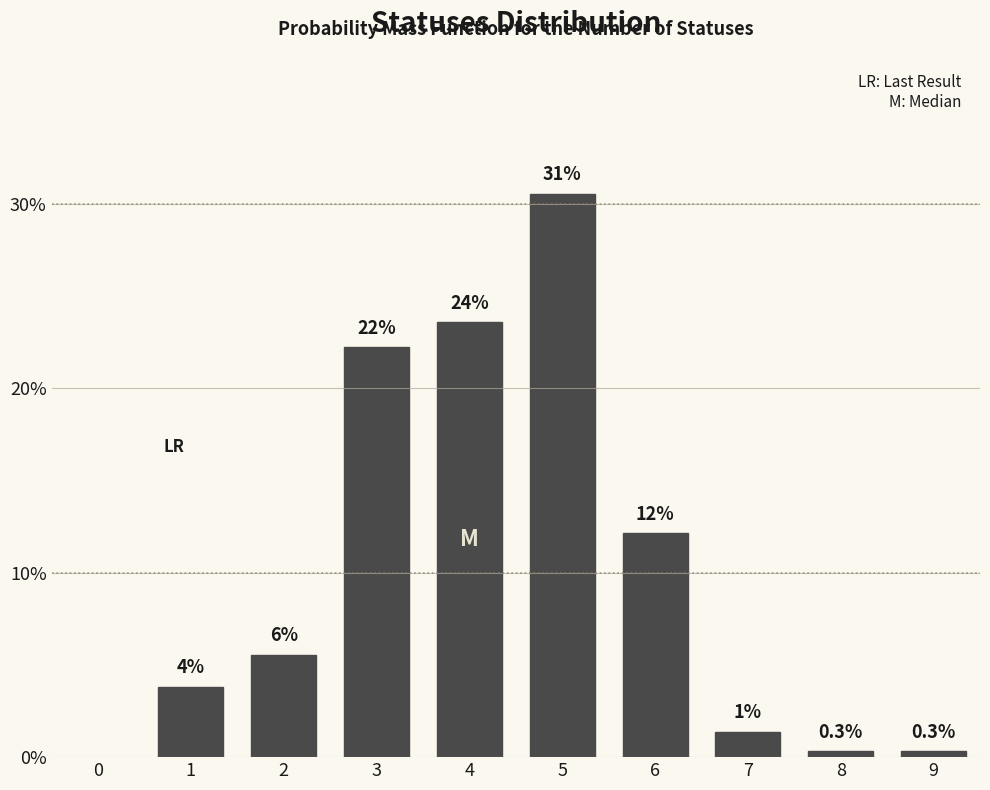

How many bars are there in total?

9